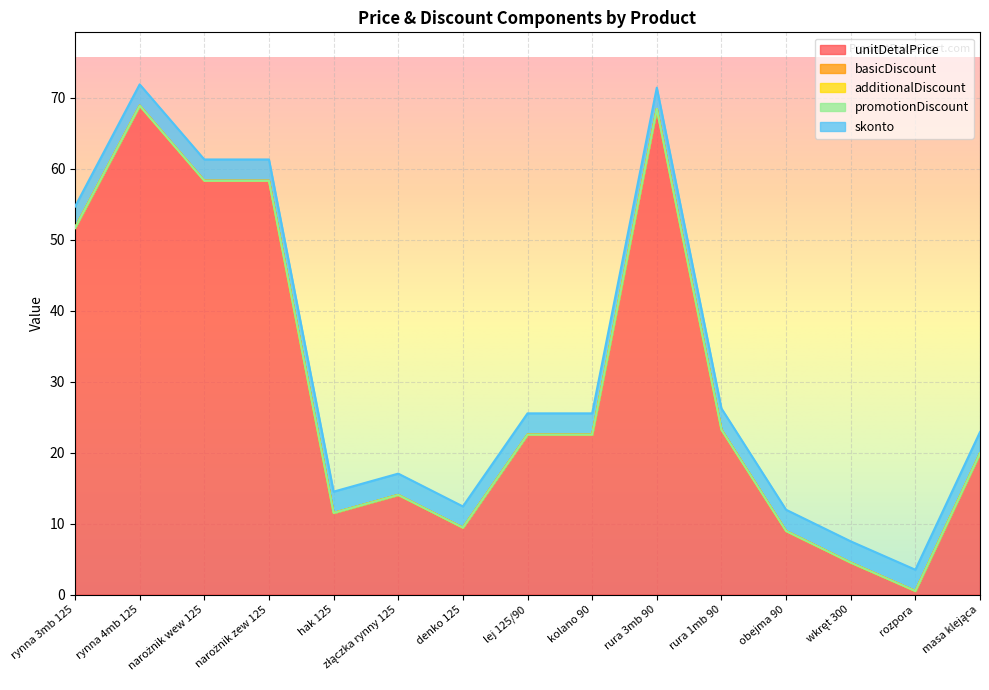

What is the total value across all series at rura 1mb 90?

26.2